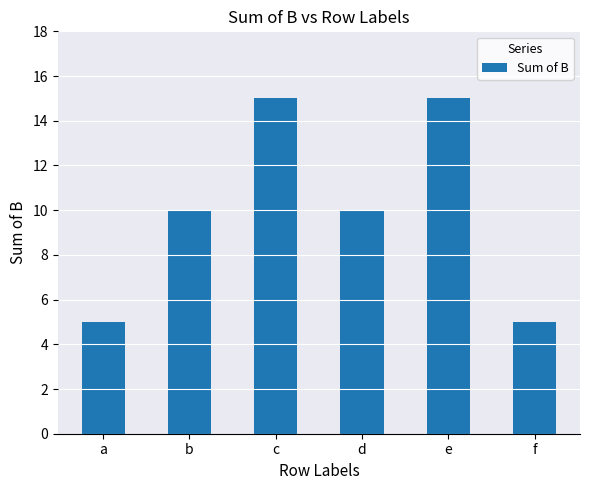

How many distinct data groups are displayed?

1